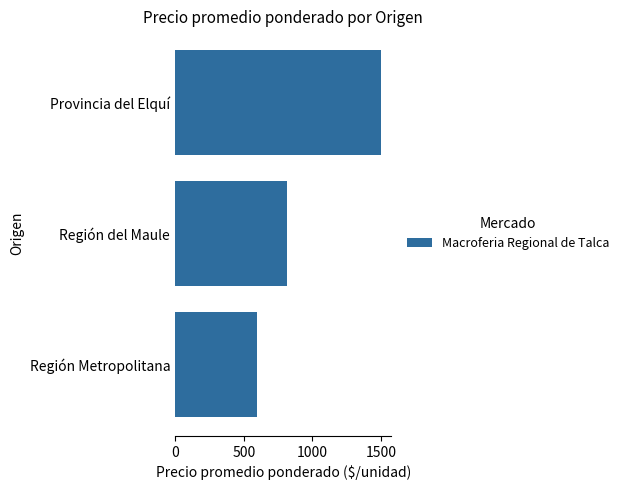

At which category does the chart reach its minimum across all series?

Región Metropolitana